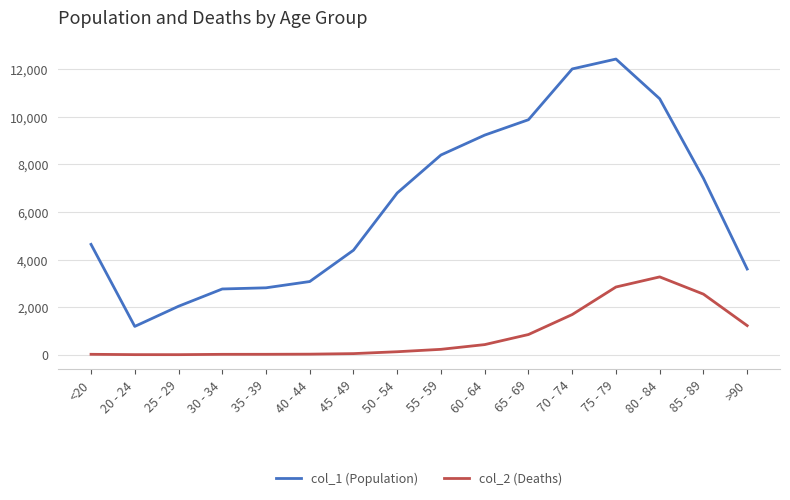

What is the greatest value displayed?

12434